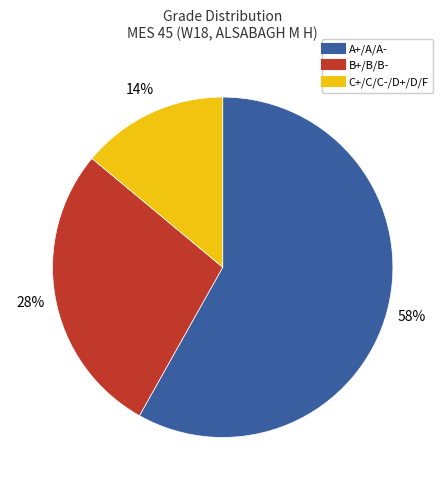

To the nearest percent, what is the difference between the largest and smallest slice percentages?

44%